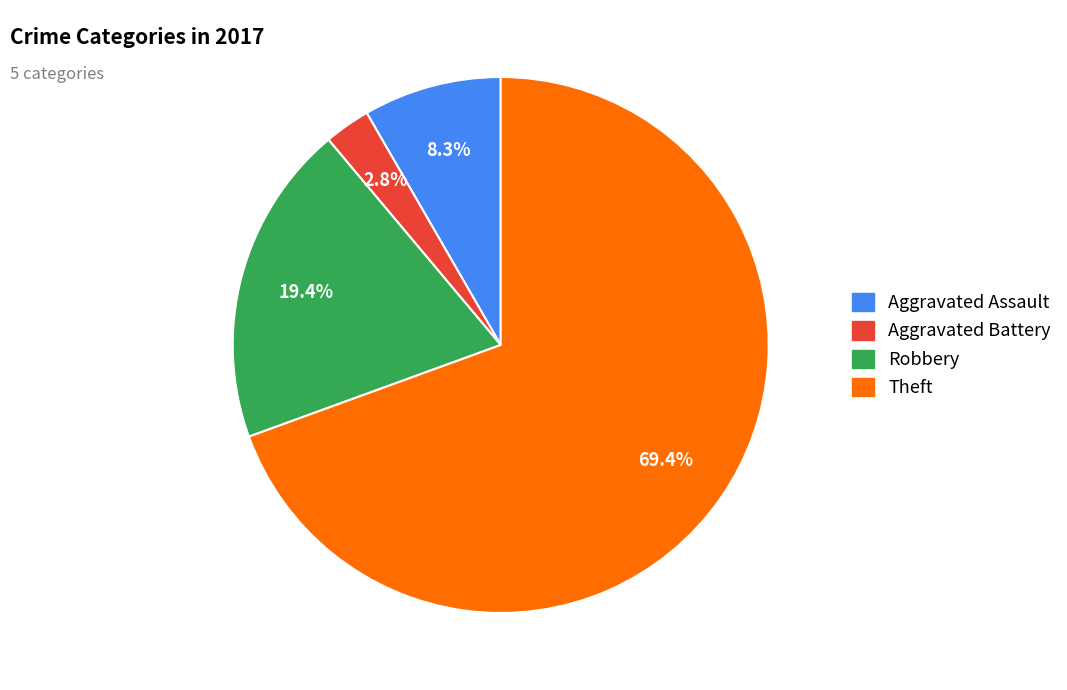

Is there any slice that represents more than half of the pie?

Yes